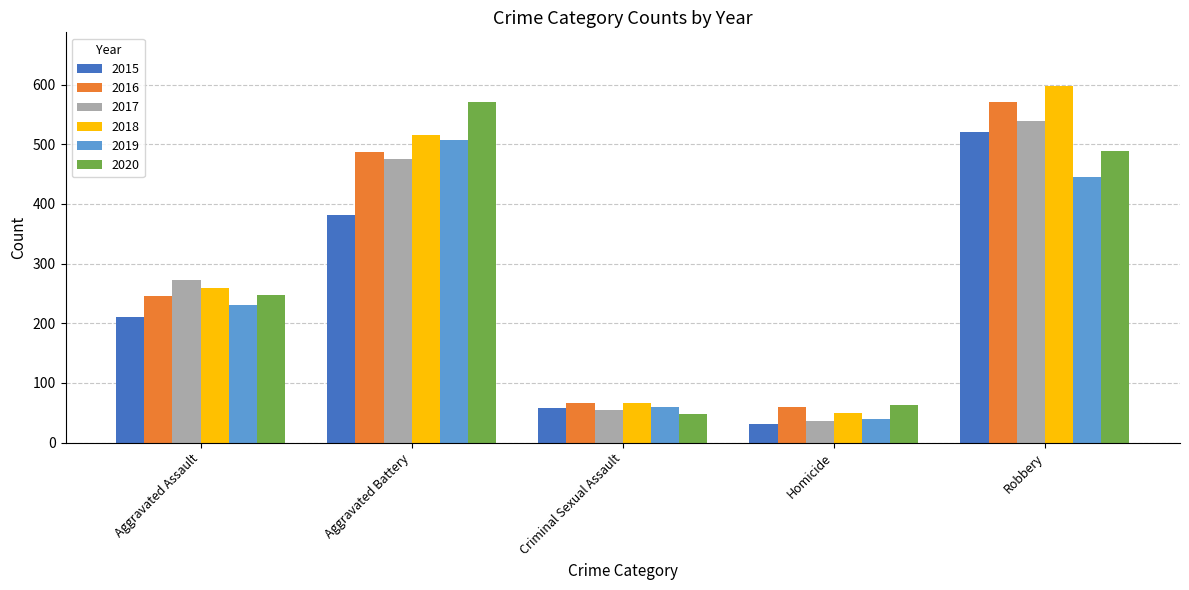

Where is 2016 nearest to the value 315?

Aggravated Assault